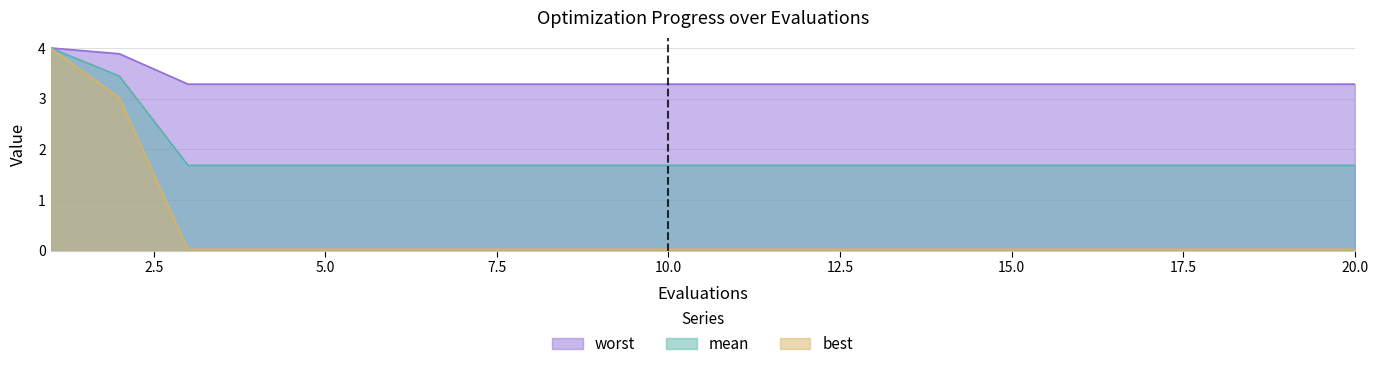

What is the sum of the best values at 2 and 12?

3.0